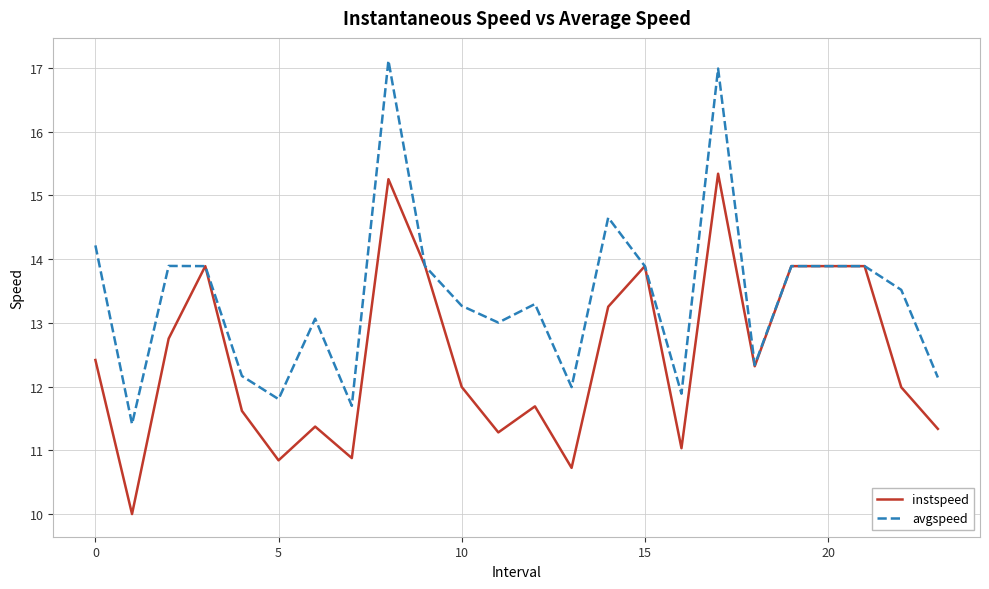

Which series has the largest range (max minus min)?

avgspeed